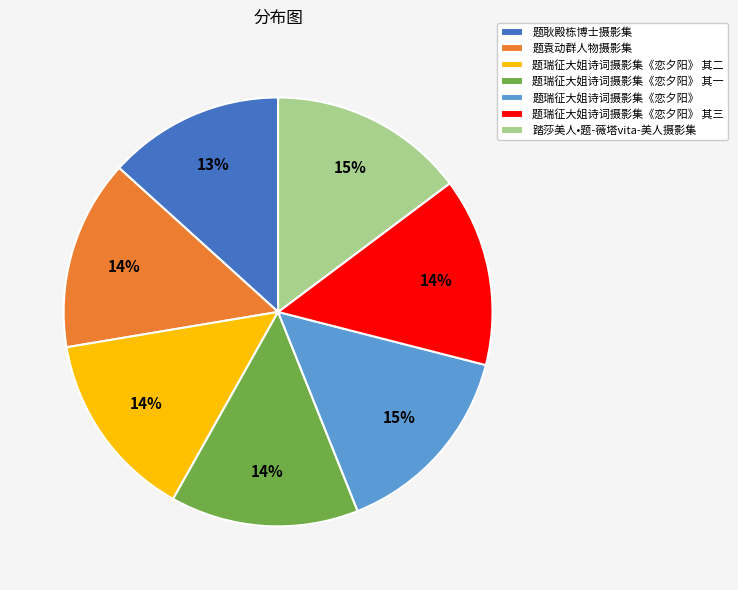

Which slice is the smallest?

题耿殿栋博士摄影集